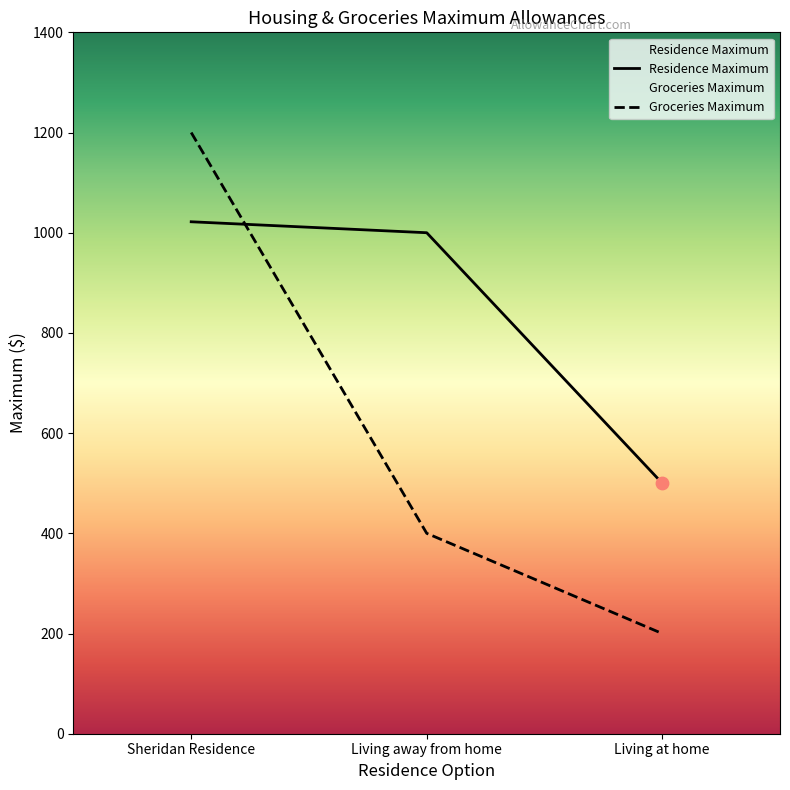

Which series has the widest spread of Y values?

Groceries Maximum